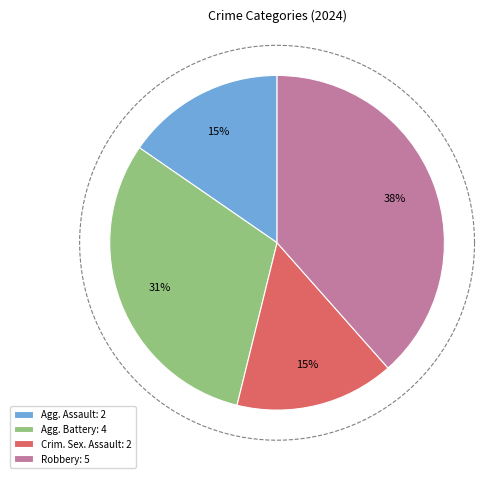

True or false: Robbery accounts for 47% of the total.

False